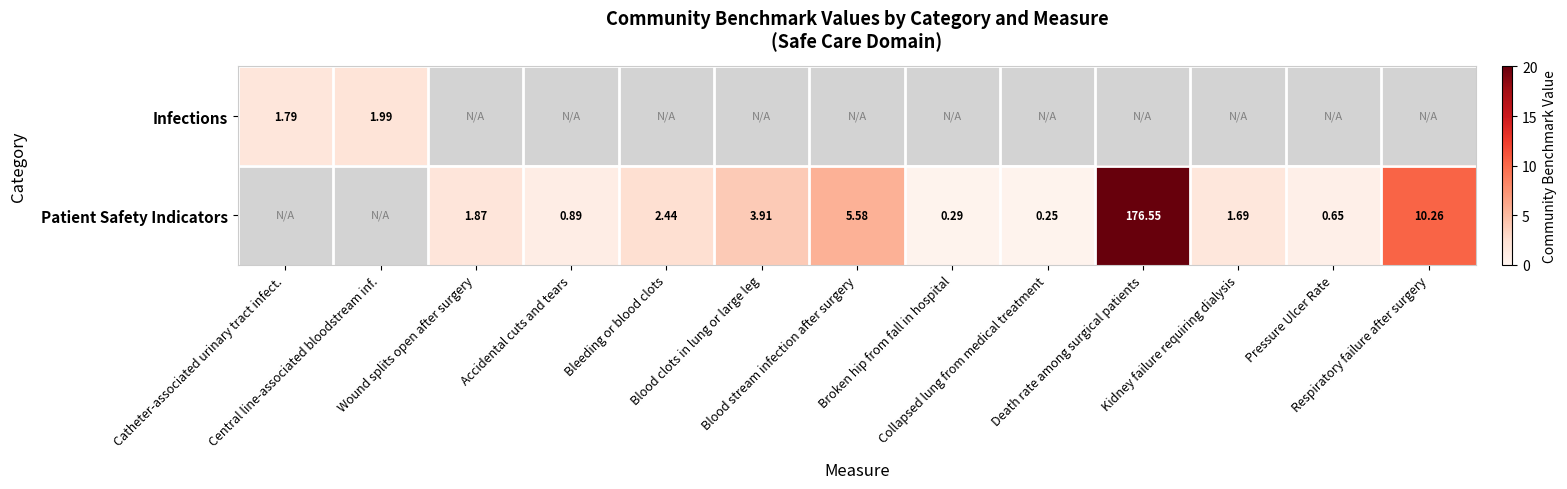

The value of Infections at Catheter-associated urinary tract infect. is 3.2. True or false?

False